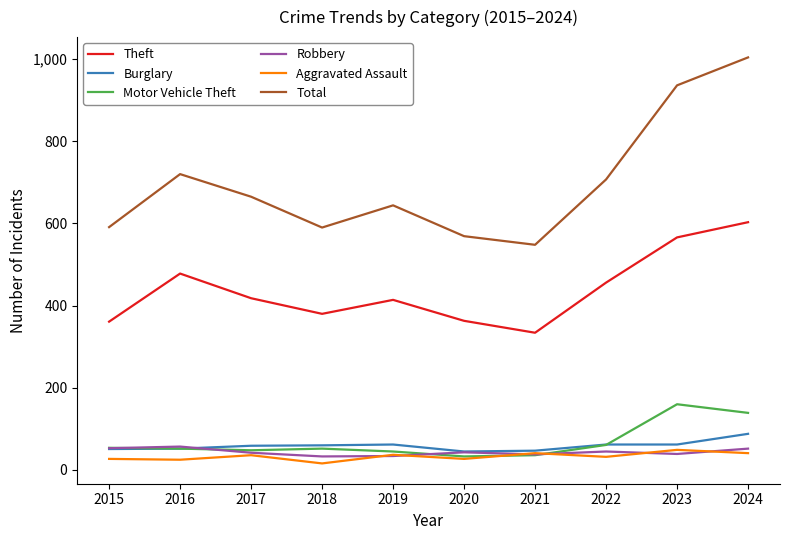

What is the spread (max minus min) of values at 2016?

695